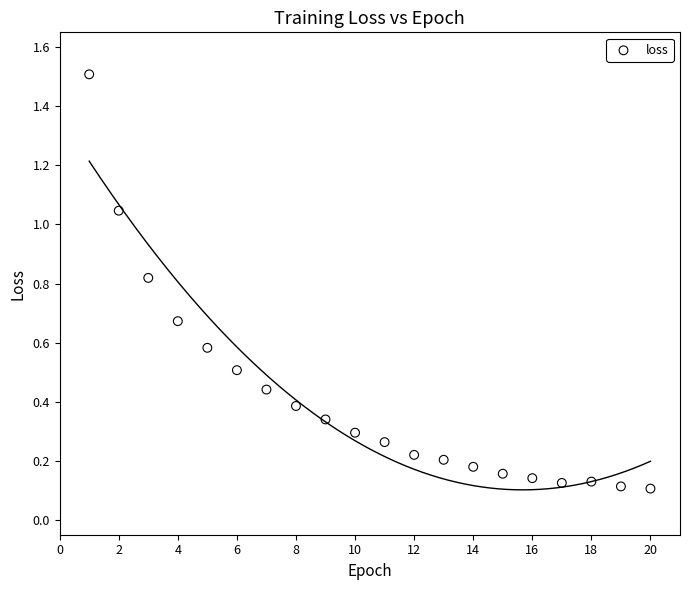

What is the range of X values (max minus min)?

19.0